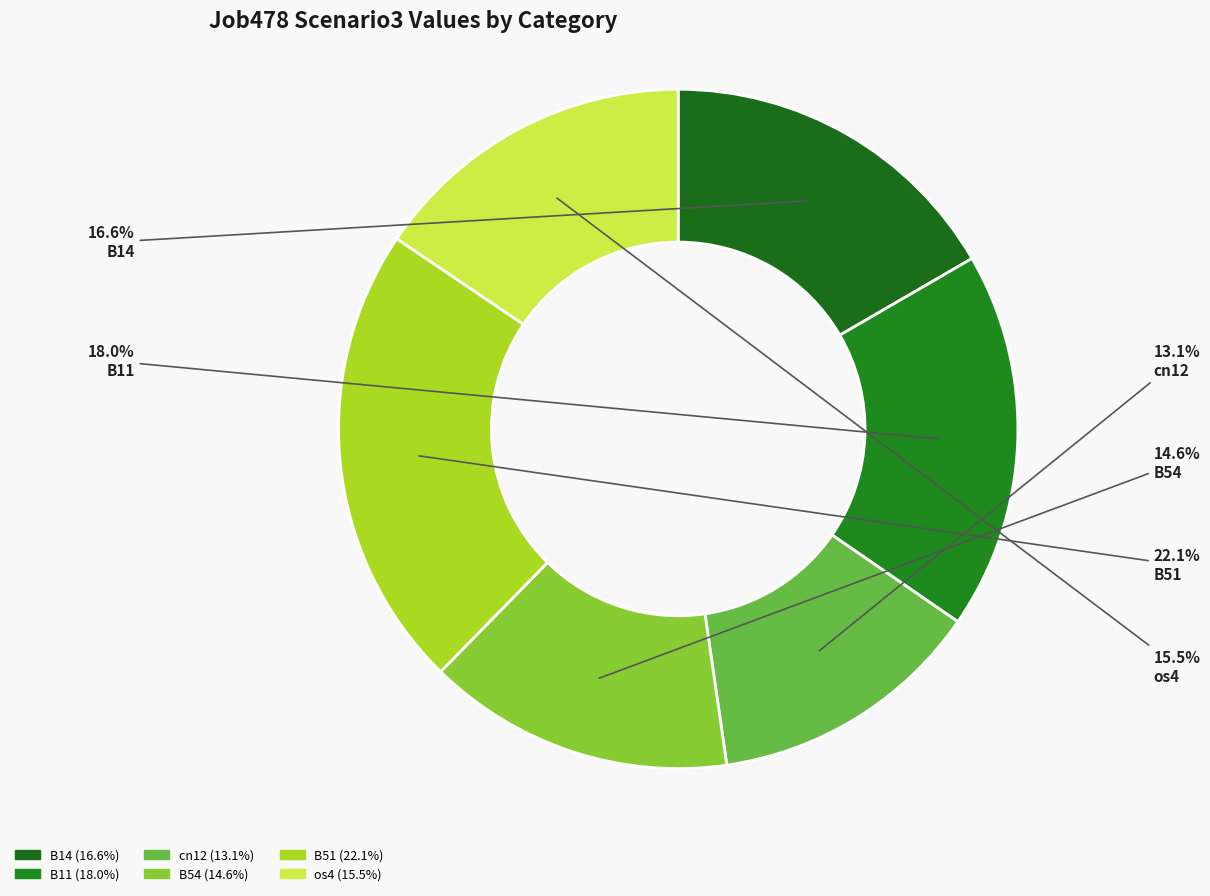

To the nearest percent, what percentage of the pie is B54?

15%